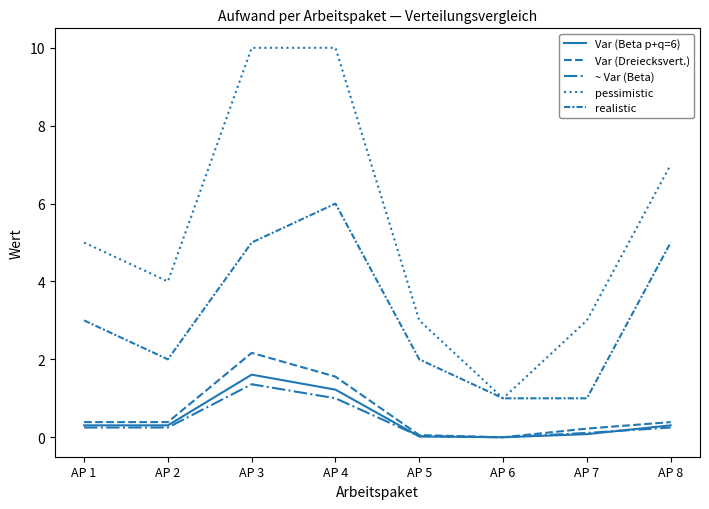

Does the chart display data point markers on the line(s)?

No